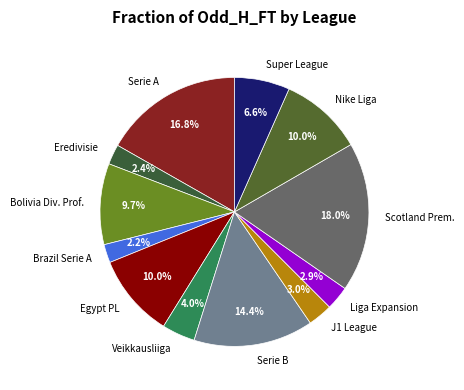

Which has a higher value, Egypt PL or Liga Expansion?

Egypt PL